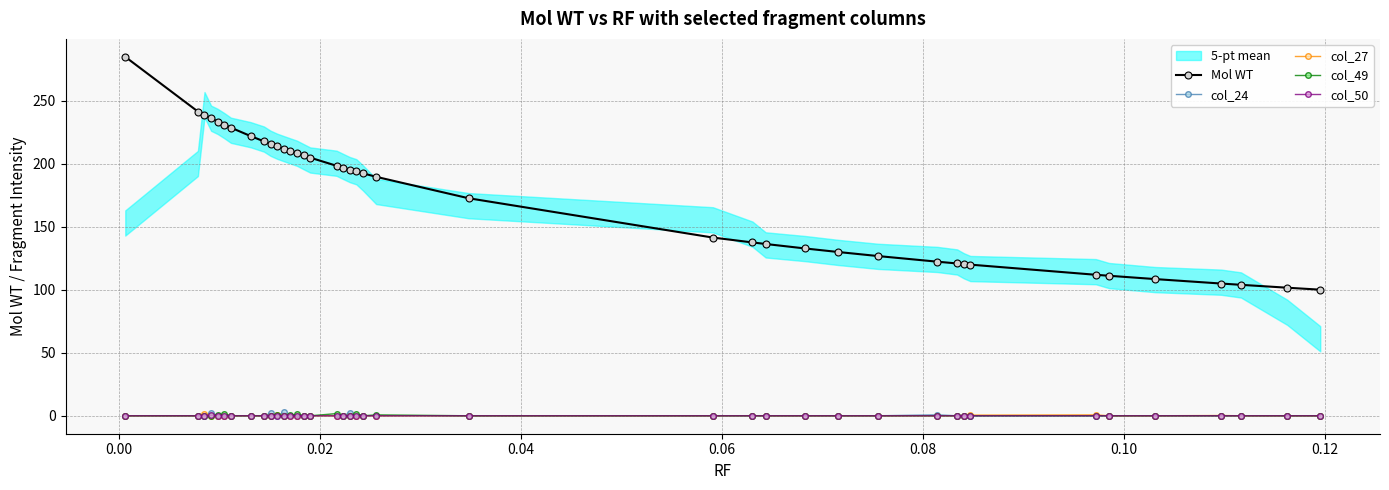

True or false: col_27 has more than 1 points higher than both neighbors.

True